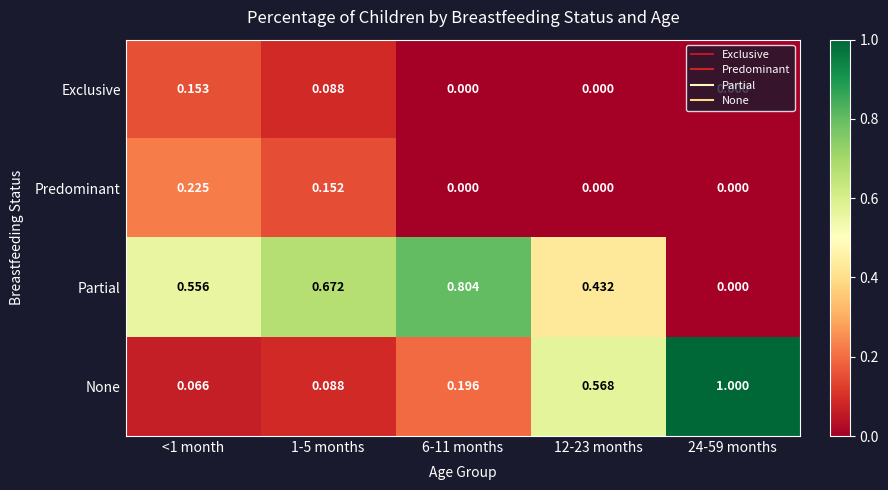

Which series has the largest range (max minus min)?

None